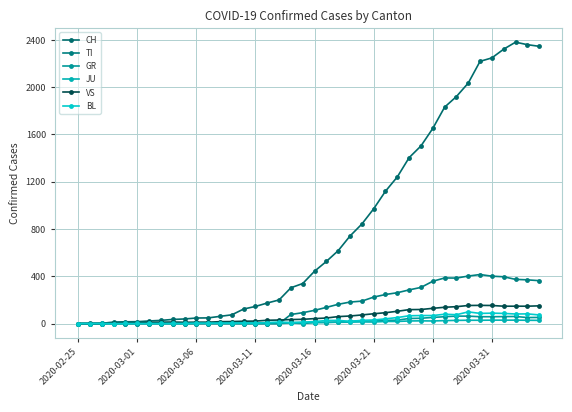

True or false: TI and GR intersect in this chart.

False